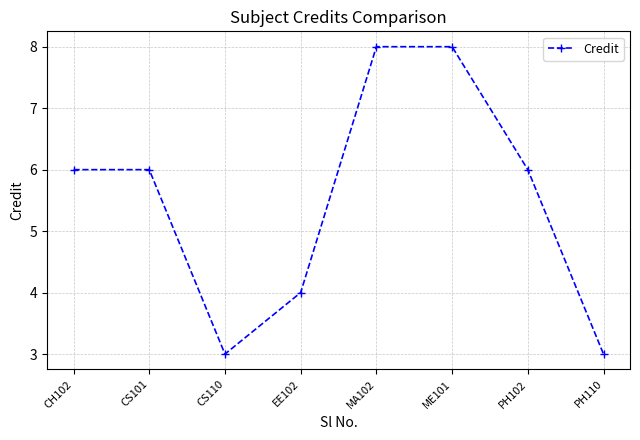

Reading right to left, list all the values displayed in this chart.

PH110=3	PH102=6	ME101=8	MA102=8	EE102=4	CS110=3	CS101=6	CH102=6